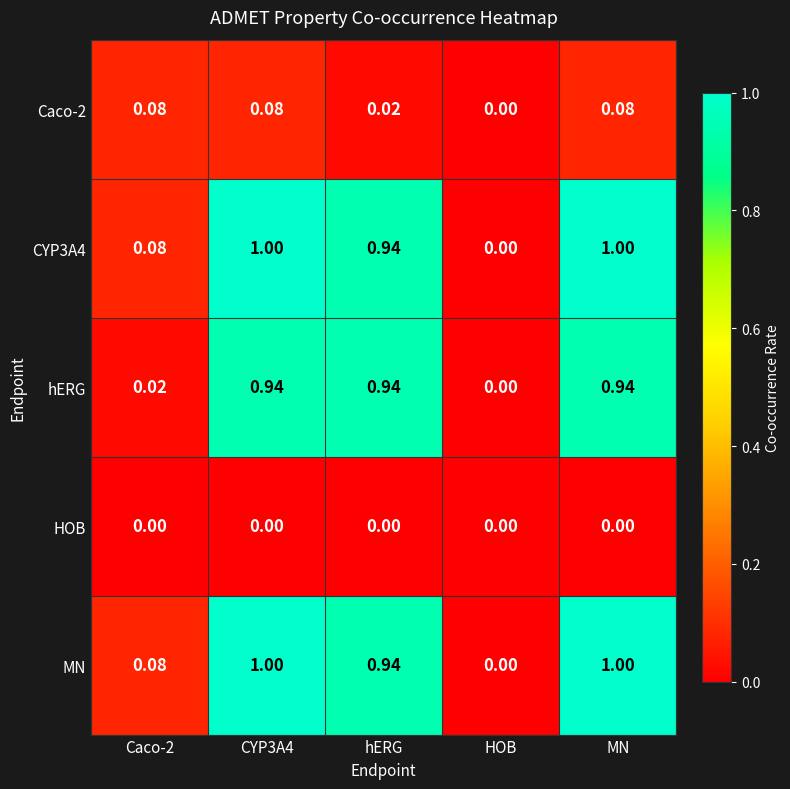

Where is CYP3A4 nearest to the value 0?

HOB